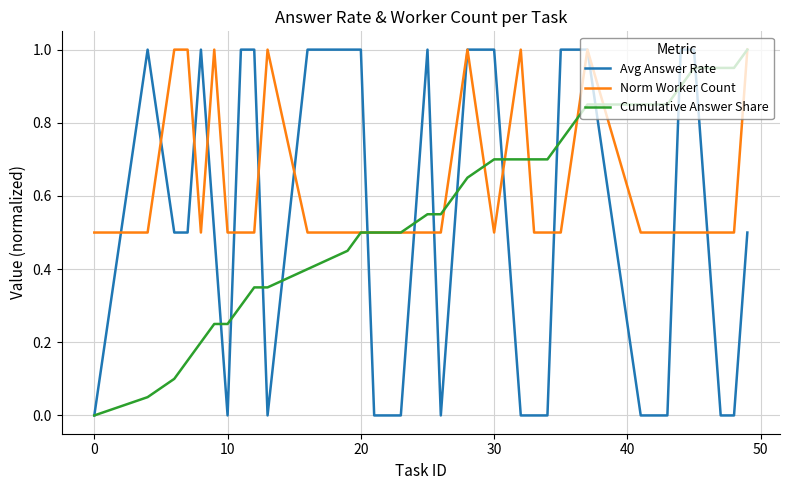

Which series has the largest total across all categories?

Norm Worker Count